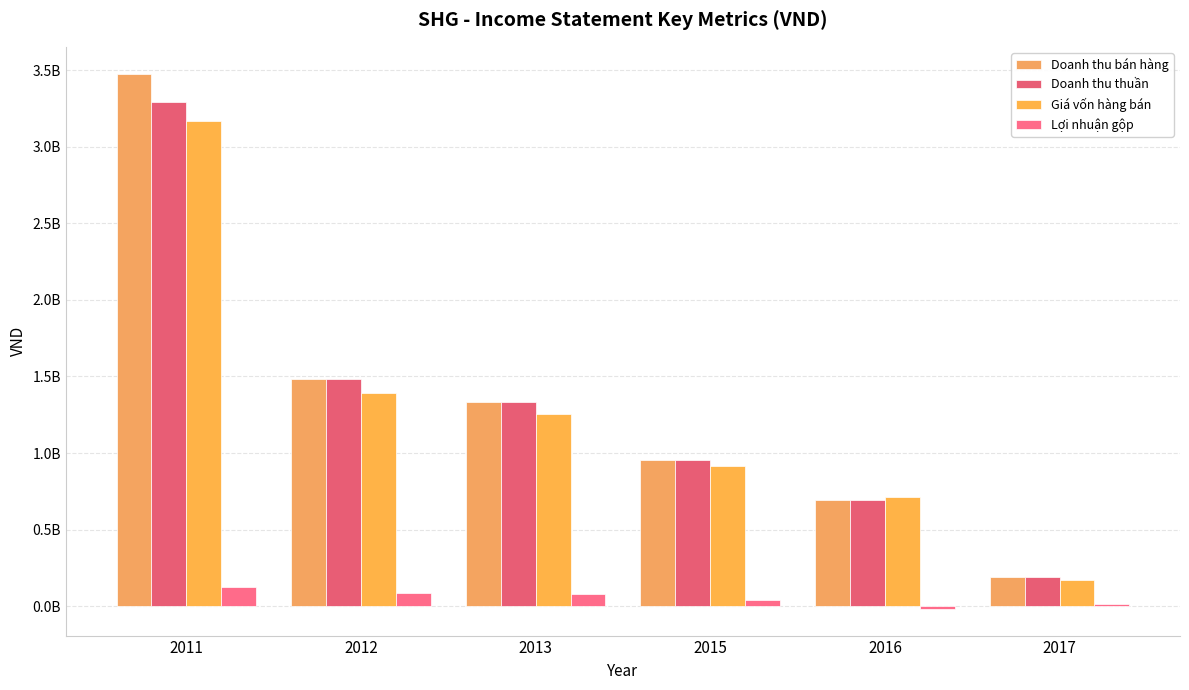

What is the value of the Doanh thu thuần bar at the 1st from the left?

3291167102